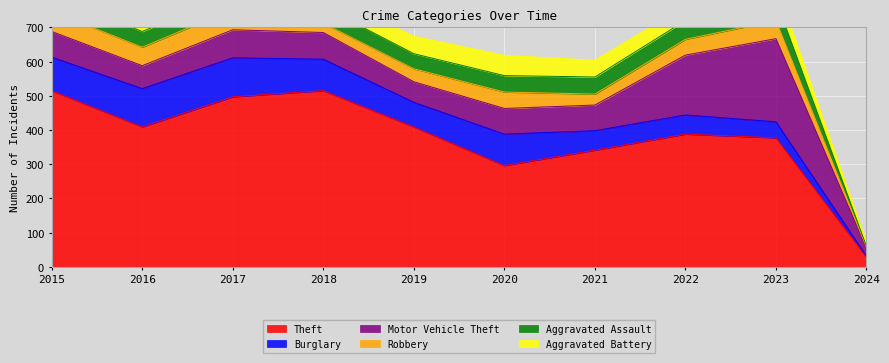

Which series has the largest range (max minus min)?

Theft